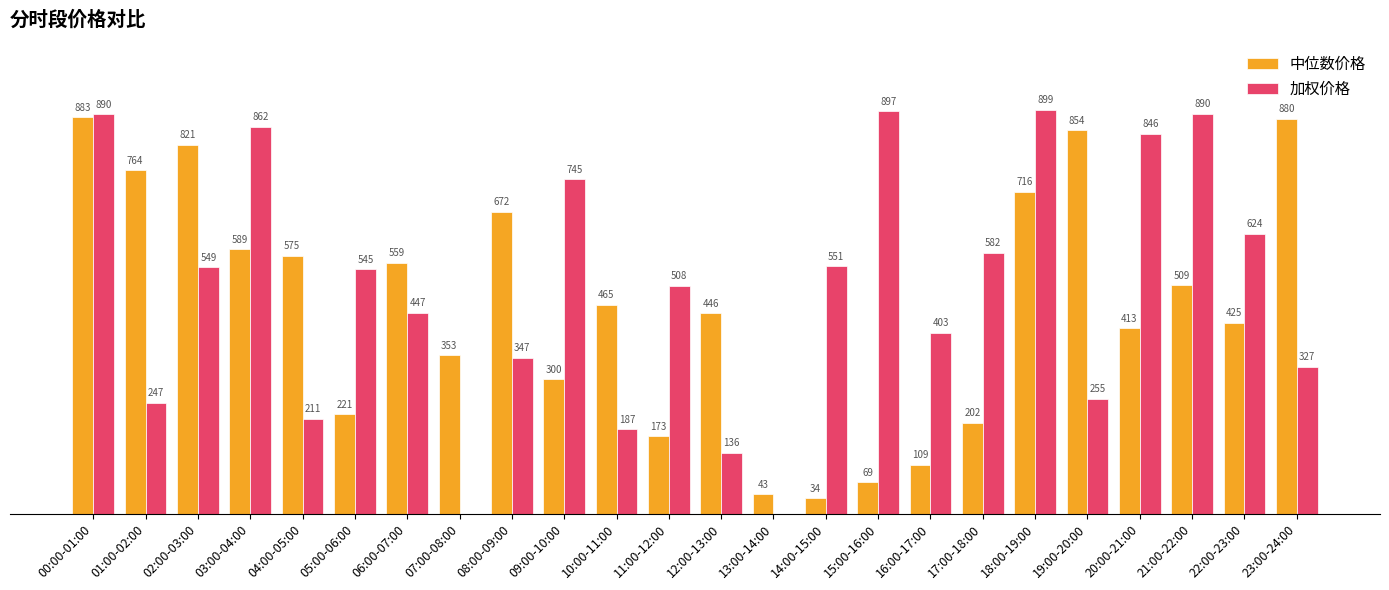

Which series changed the most between 17:00-18:00 and 19:00-20:00?

中位数价格